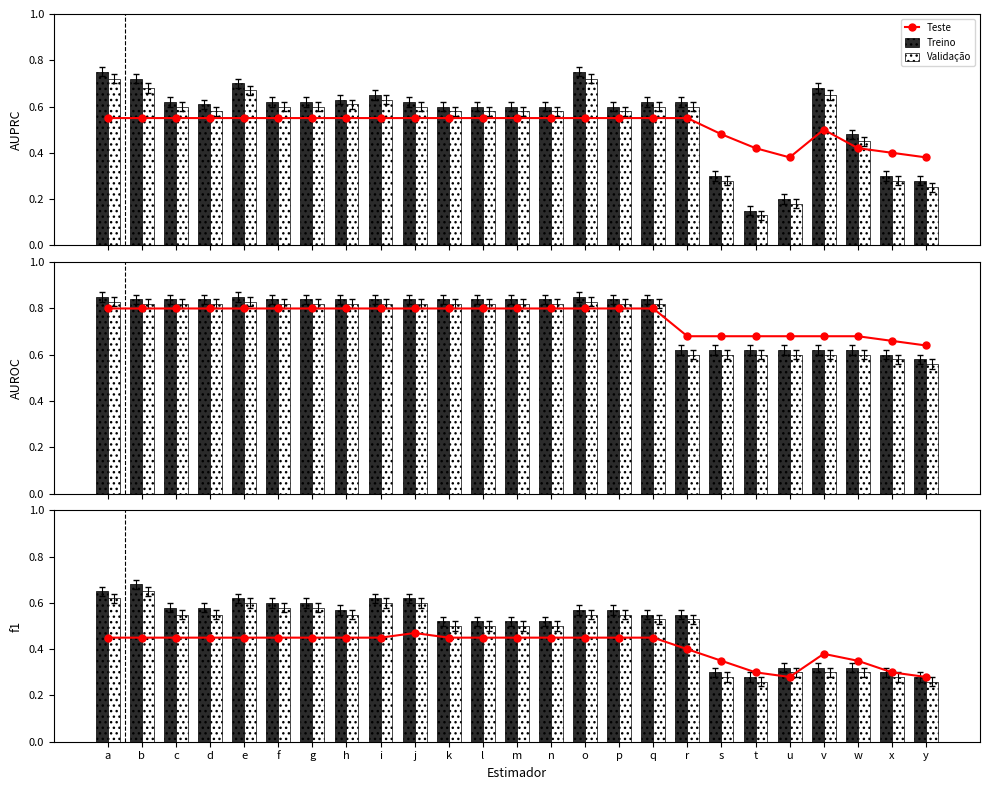

What are all the series names shown in the legend?

Teste, Treino, Validação